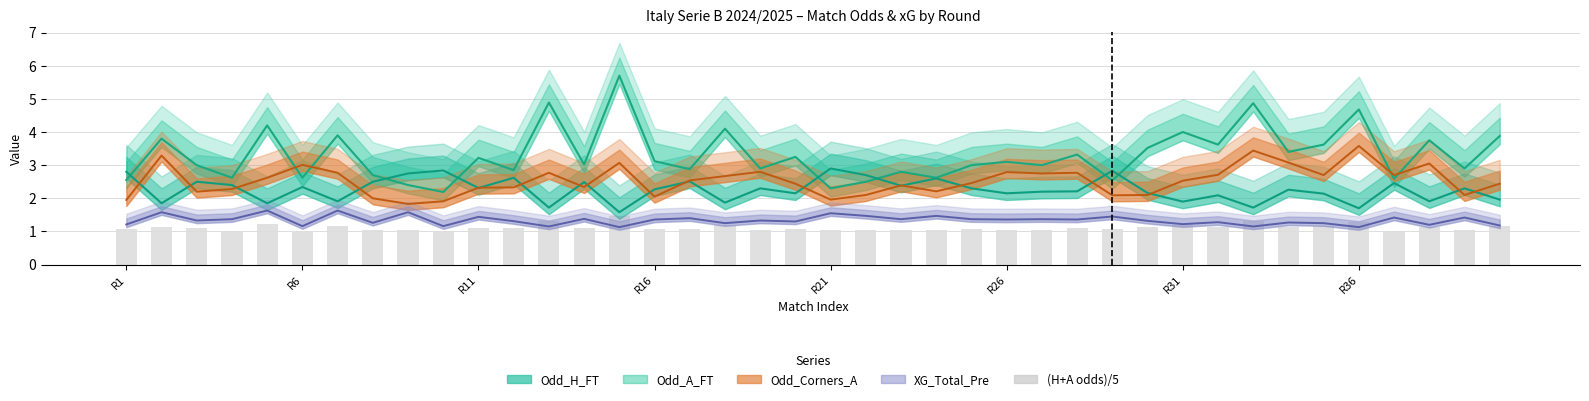

What is the approximate value at 37?

1.1